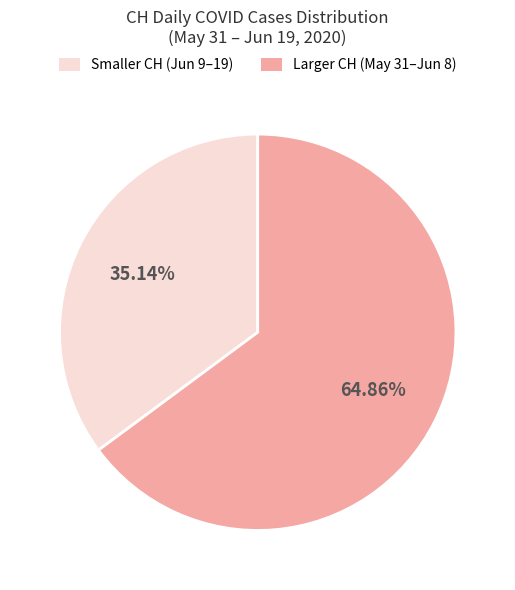

Combined, do Smaller CH (Jun 9–19) and Larger CH (May 31–Jun 8) account for over 50%?

Yes